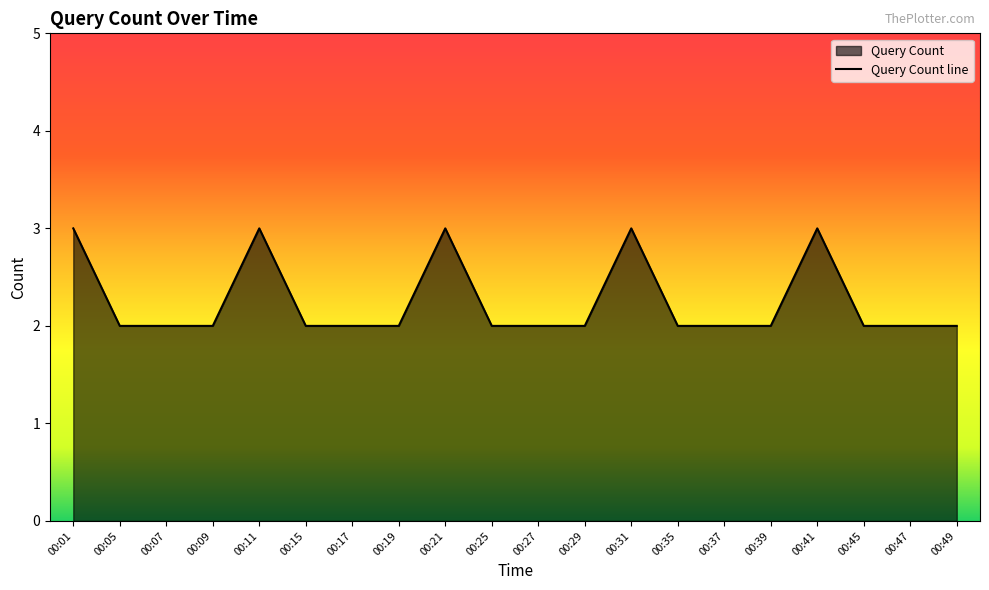

True or false: there are more than 1 points higher than both neighbors.

True